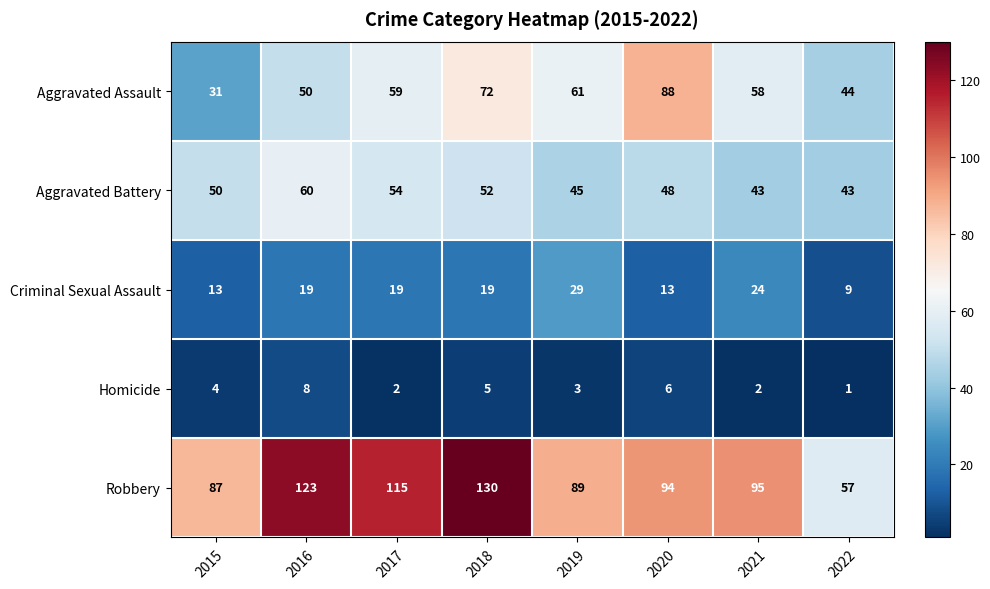

What is the sum of the Aggravated Battery values at 2019 and 2018?

97